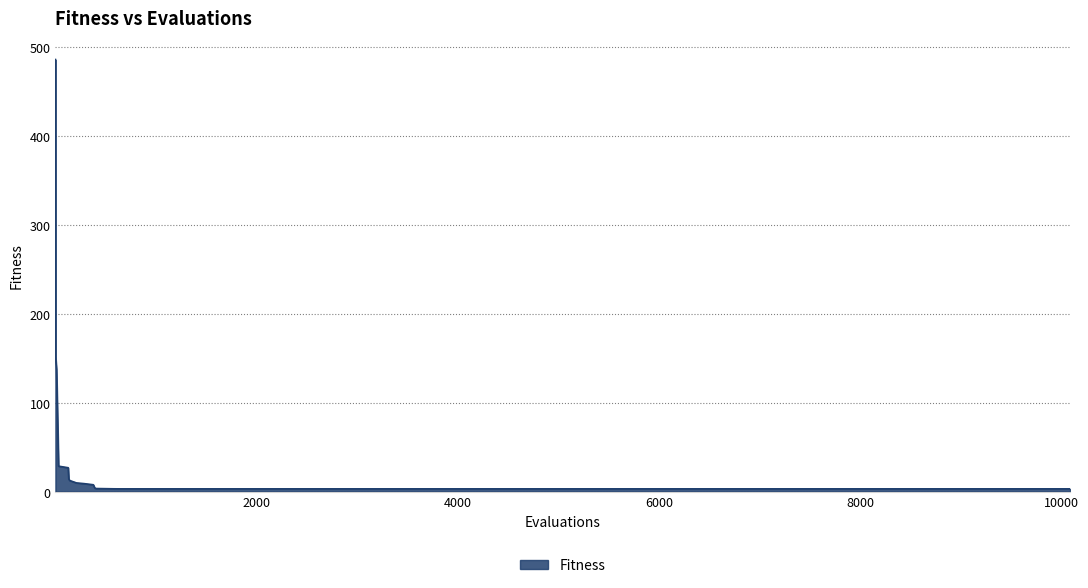

What is the maximum value shown in the chart?

486.3